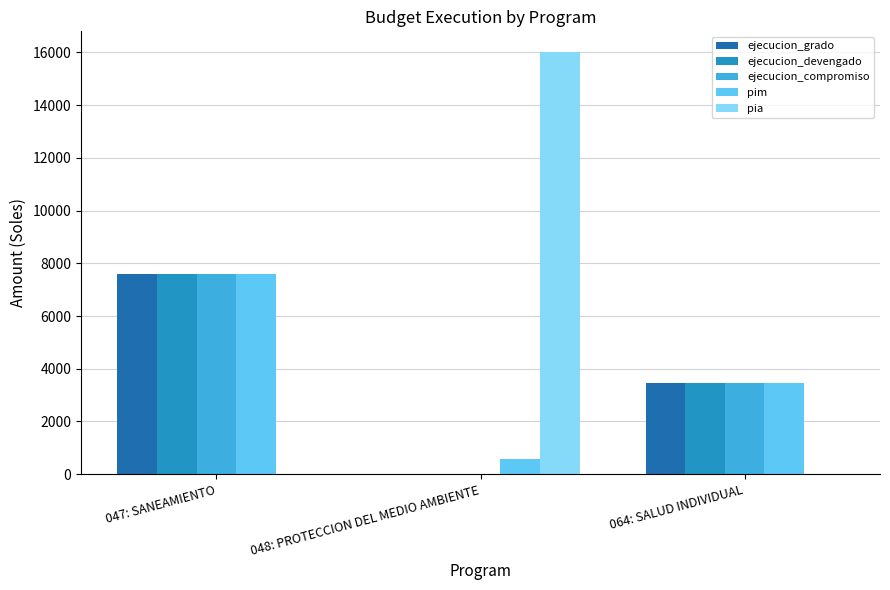

Reading left to right, extract all data points from this chart.

ejecucion_grado: 7591	0	3440
ejecucion_devengado: 7591	0	3440
ejecucion_compromiso: 7591	0	3440
pim: 7592	560	3440
pia: 0	16000	0